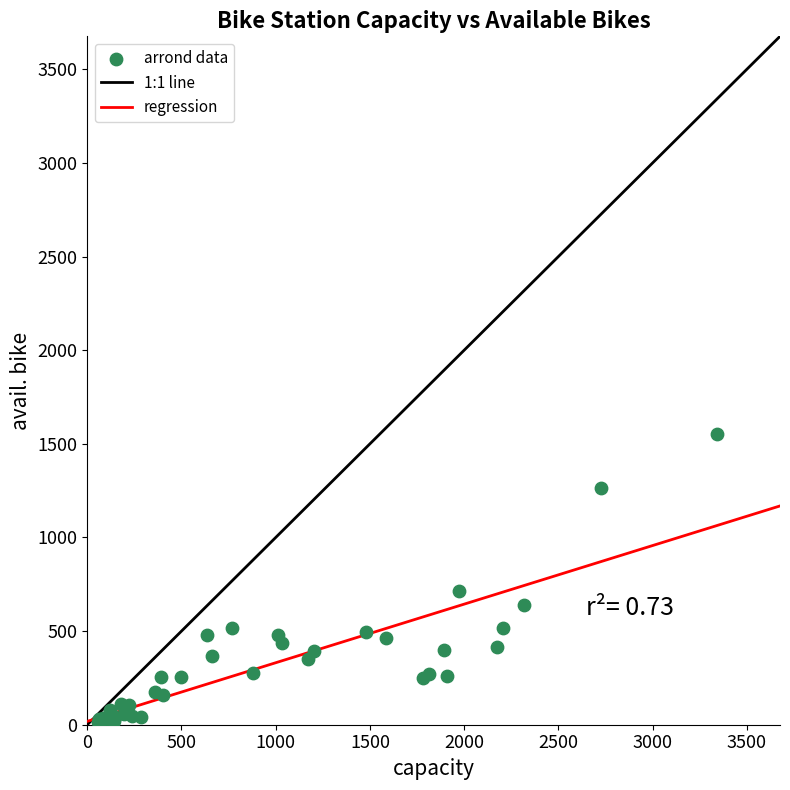

What Y value in the scatter plot is closest to 781?

714